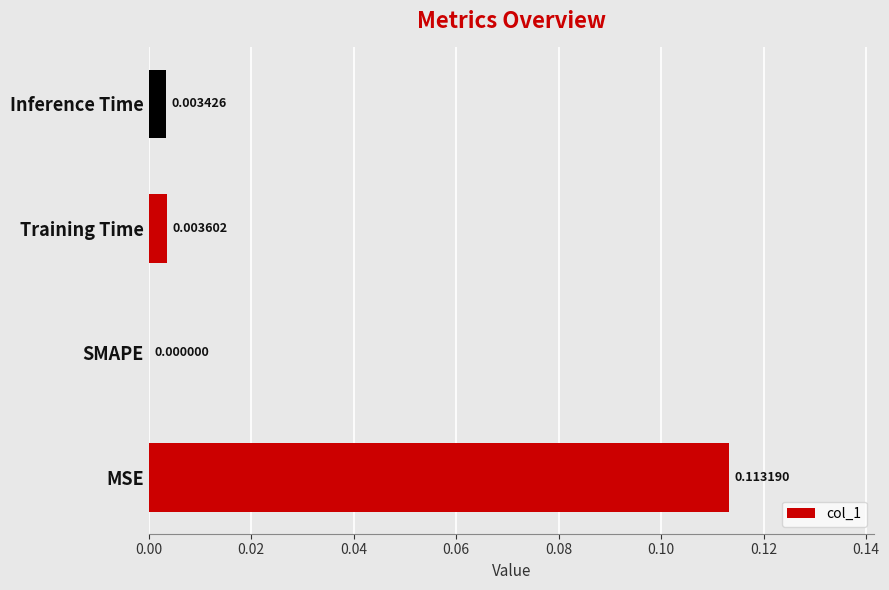

Which label corresponds to the largest value in the chart?

MSE